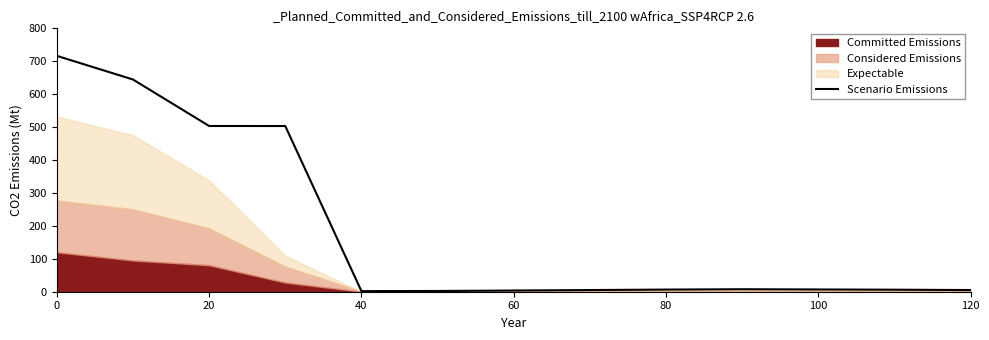

What is the smallest value displayed?

1.9